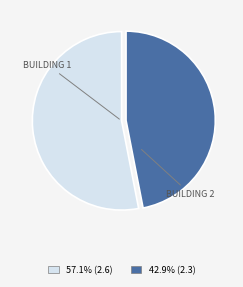

Is there a majority slice in this chart?

Yes